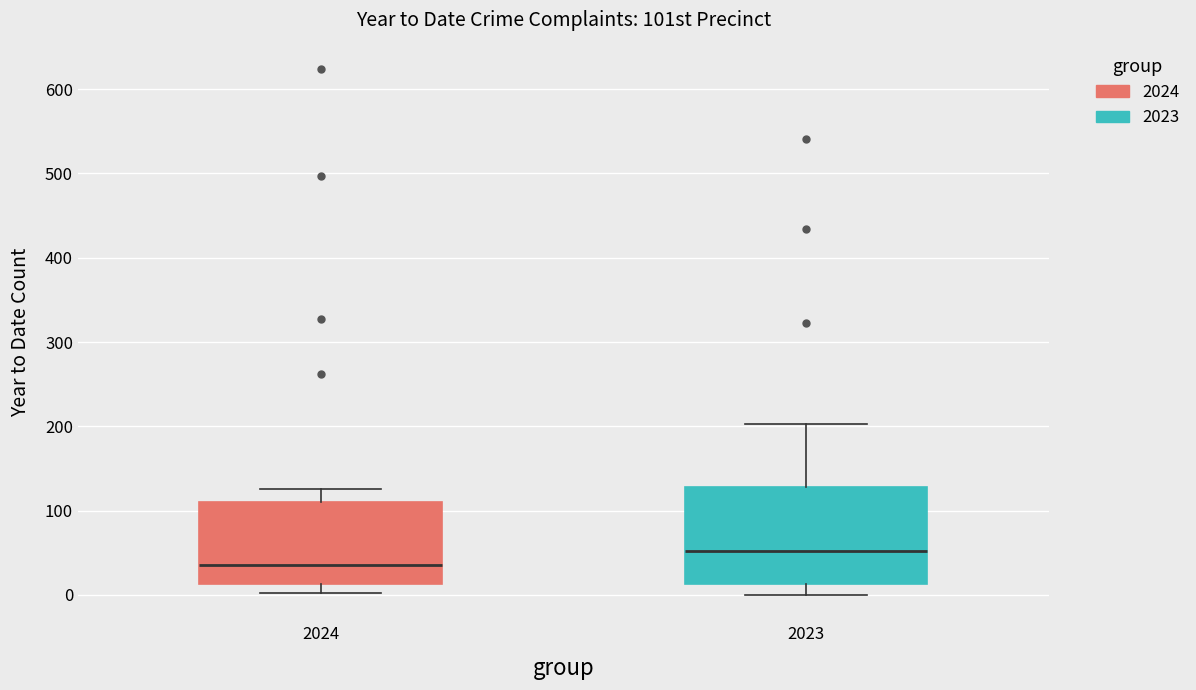

Where does the lower whisker of the box at x = 2023 end on the y-axis? The values are not printed on the chart, so give them approximately, as read against the axis.

0